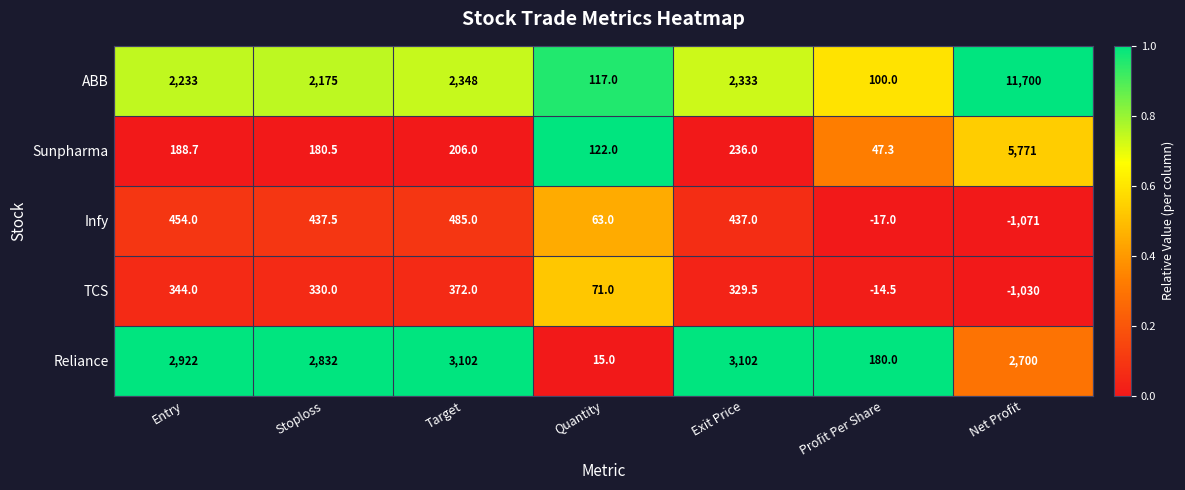

Where is TCS nearest to the value -329?

Profit Per Share